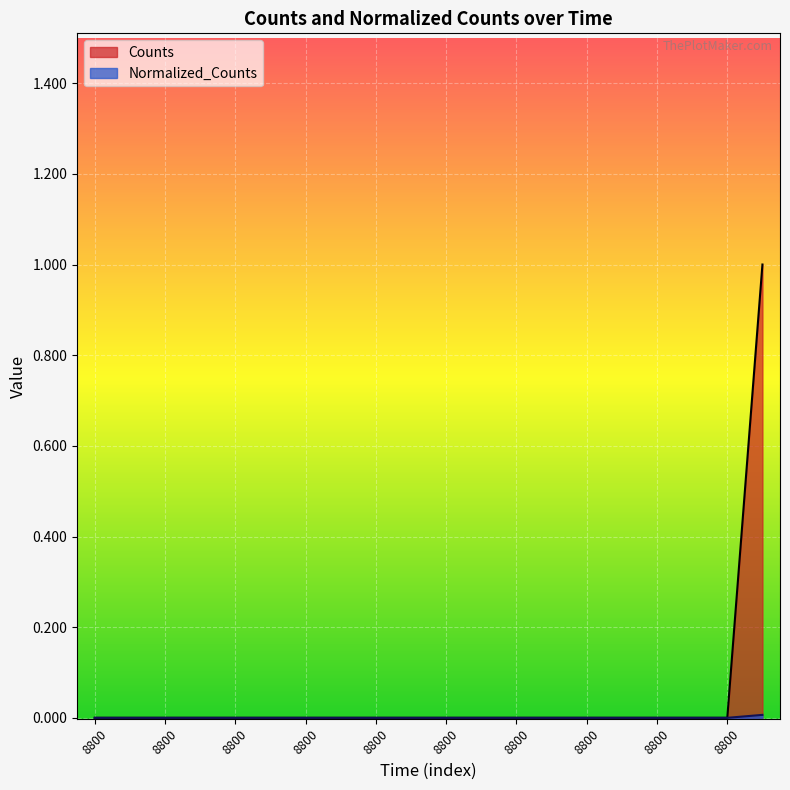

Which series has the largest total across all categories?

Counts